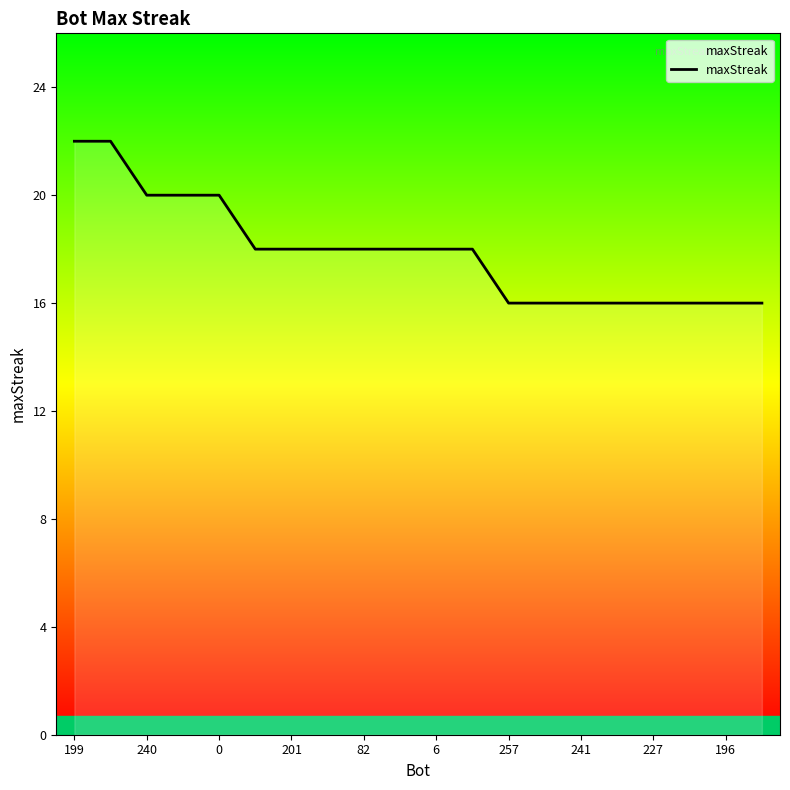

What is the difference between the maximum and minimum values?

6